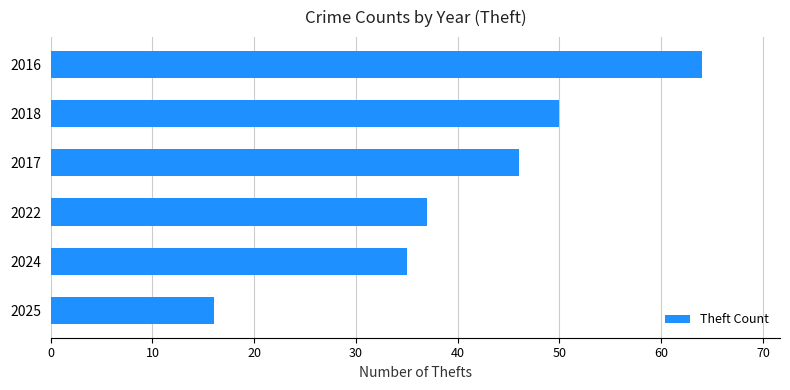

What is the ratio of the value at 2025 to the value at 2022?

0.4